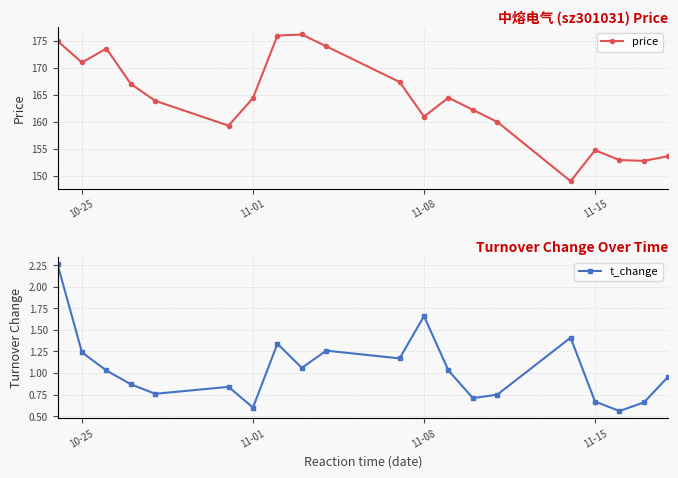

At how many categories does at least one series exceed 103?

20